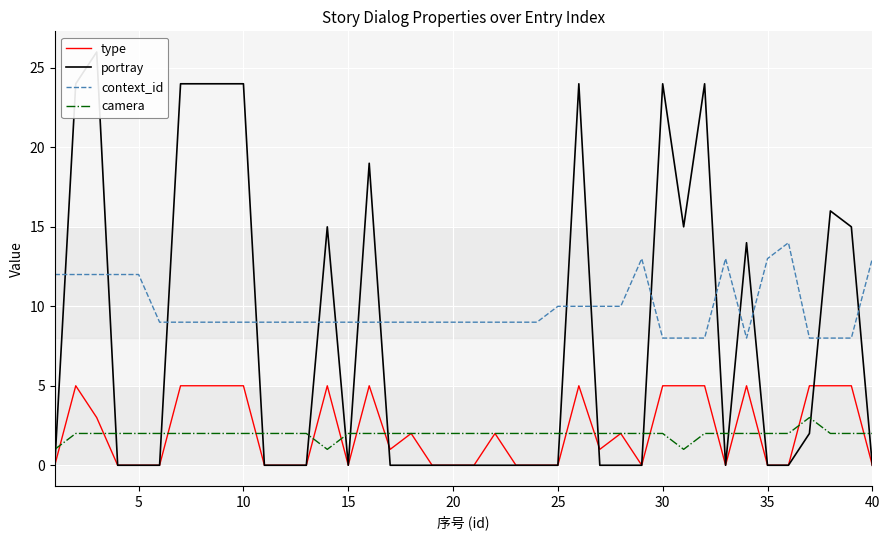

What is the highest value of the context_id series?

14